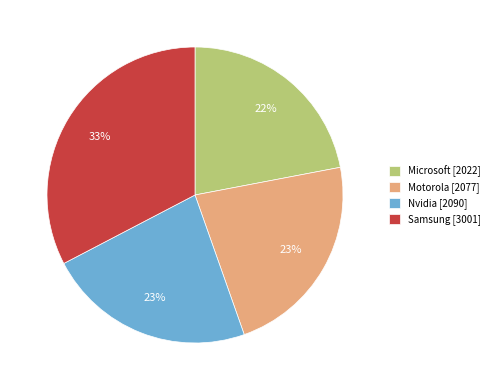

What is the largest slice in the pie chart?

Samsung